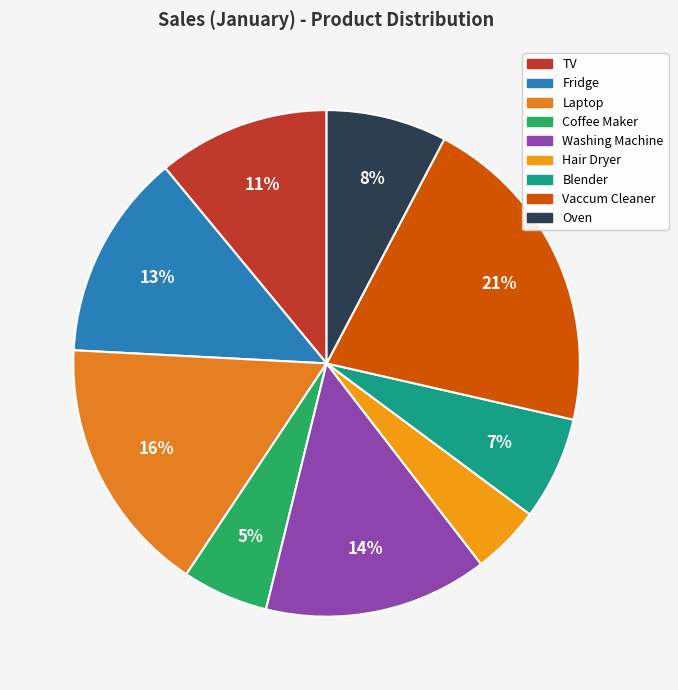

Which category has the smallest portion of the pie?

Hair Dryer